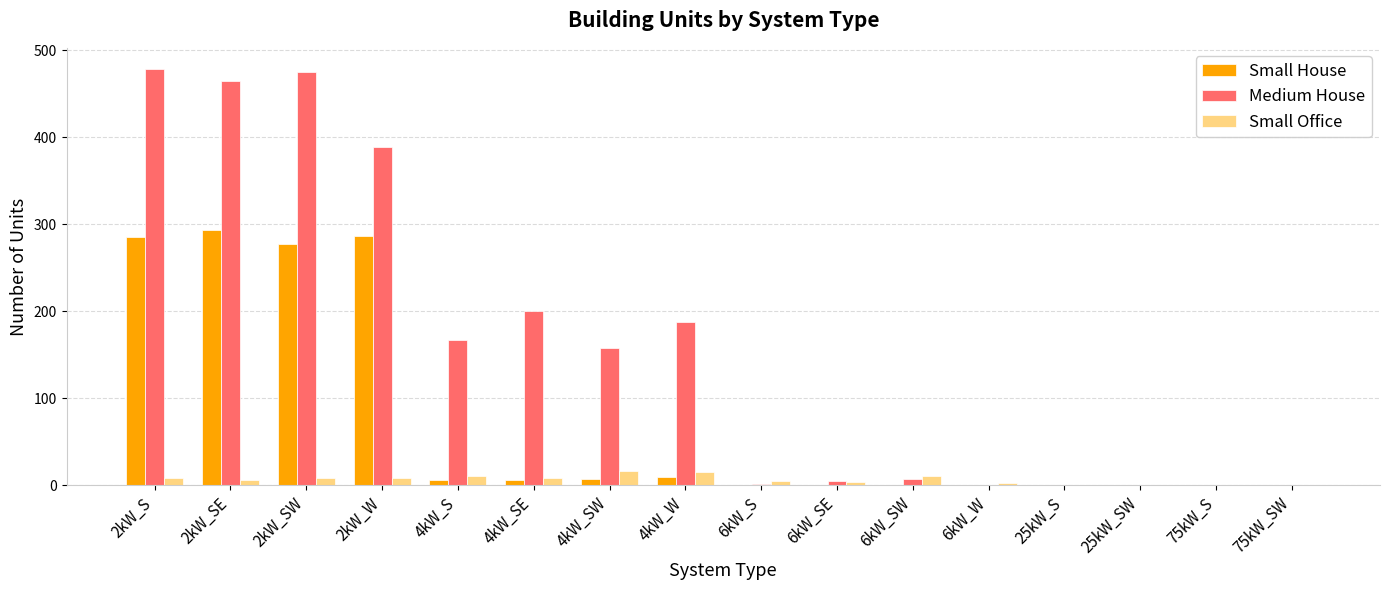

How many groups of bars are there?

16